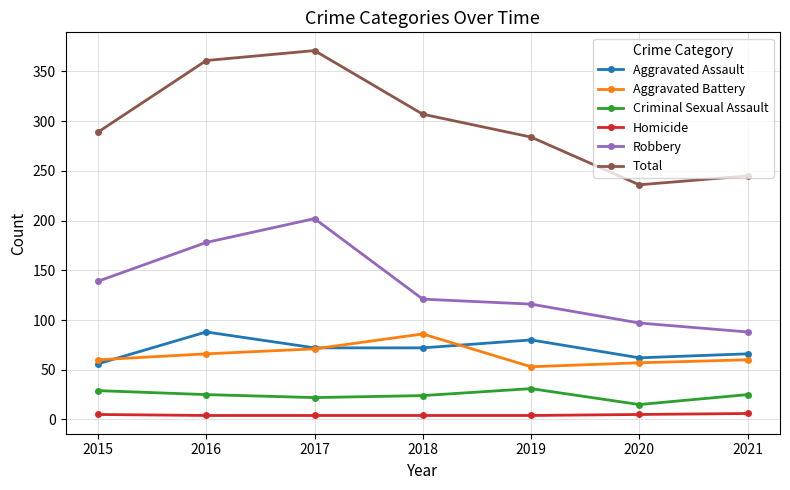

The Homicide series shows 5 at 2015. True or false?

True